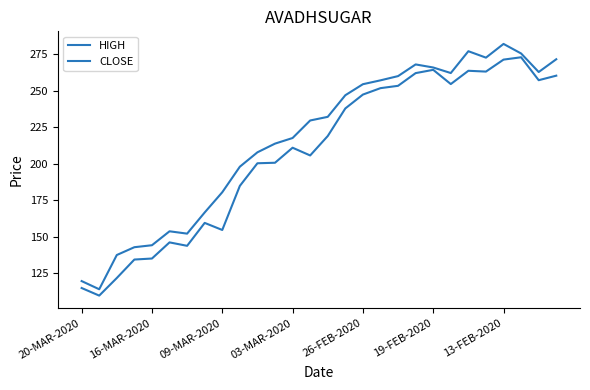

How many lines are shown in the chart?

2